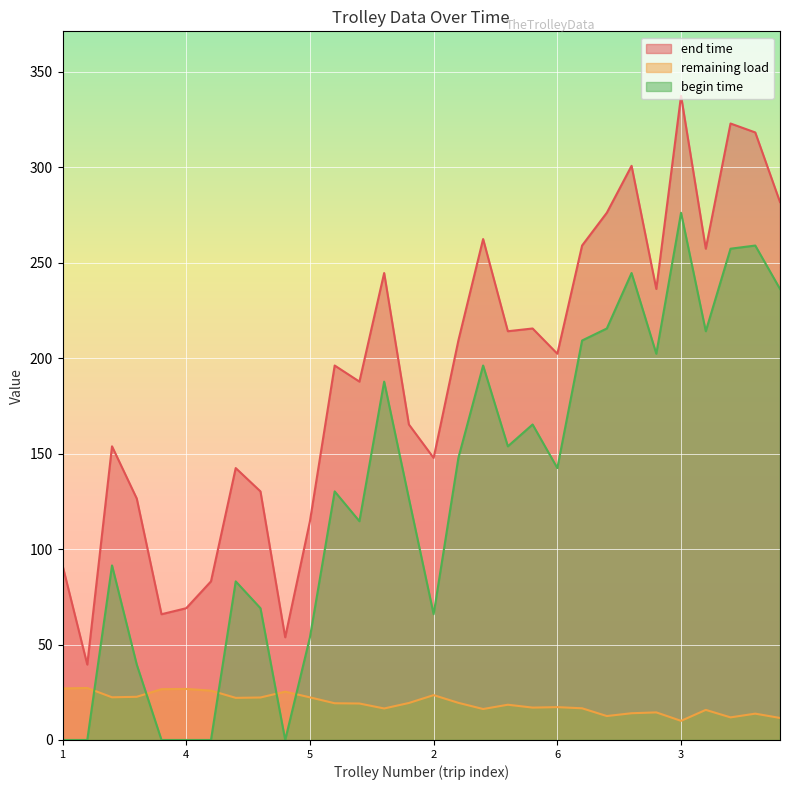

How many interior local peaks does the remaining load series have?

9